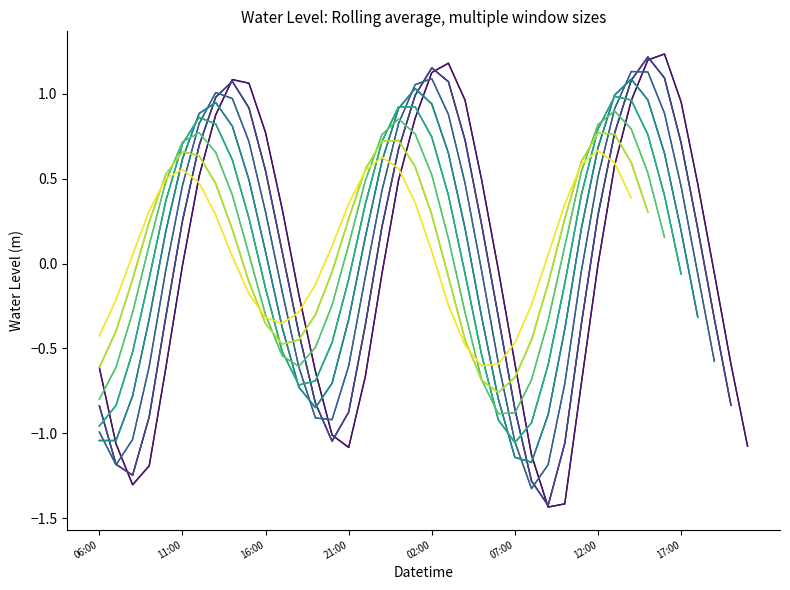

Where is the first local maximum?

2023-11-21 14:00